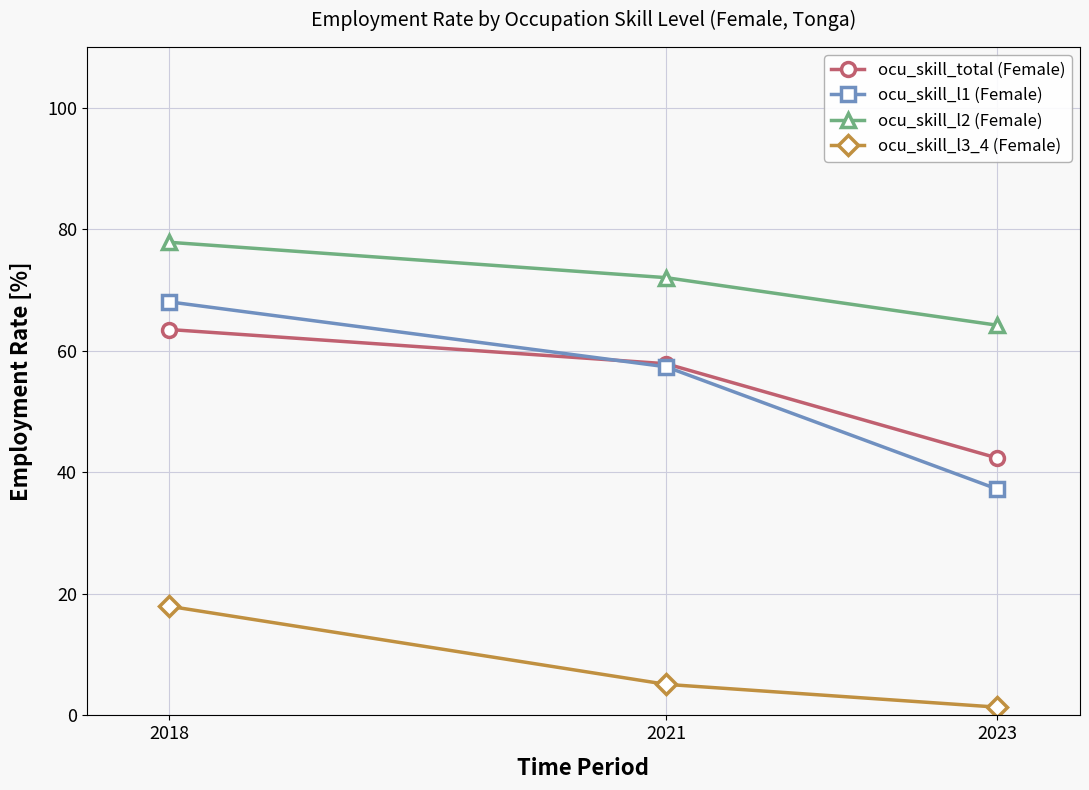

What is the value of the ocu_skill_total (Female) point at the 3rd from the left?

42.4